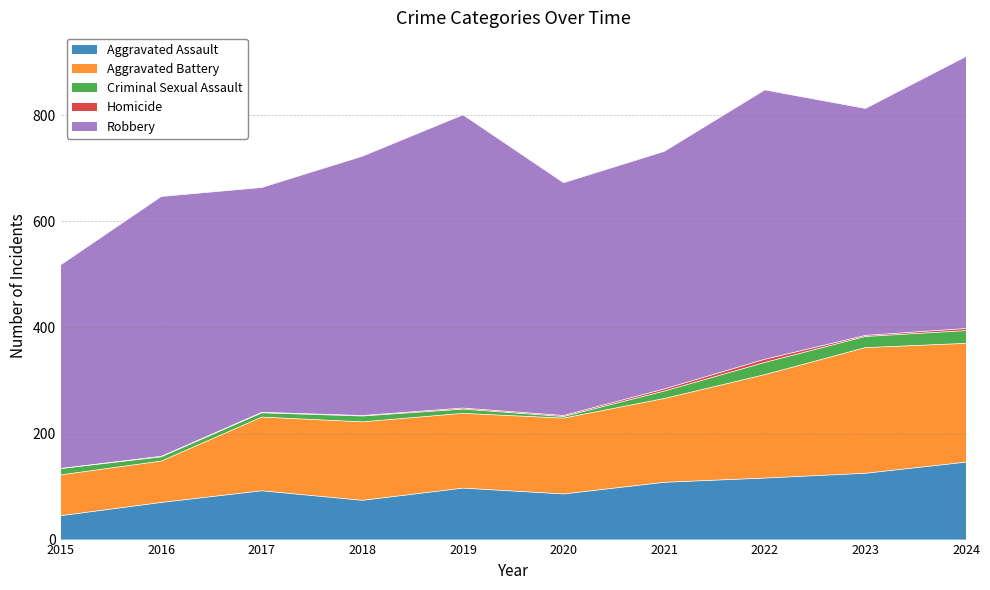

In Criminal Sexual Assault, how many points are higher than both neighbors (excluding endpoints)?

2